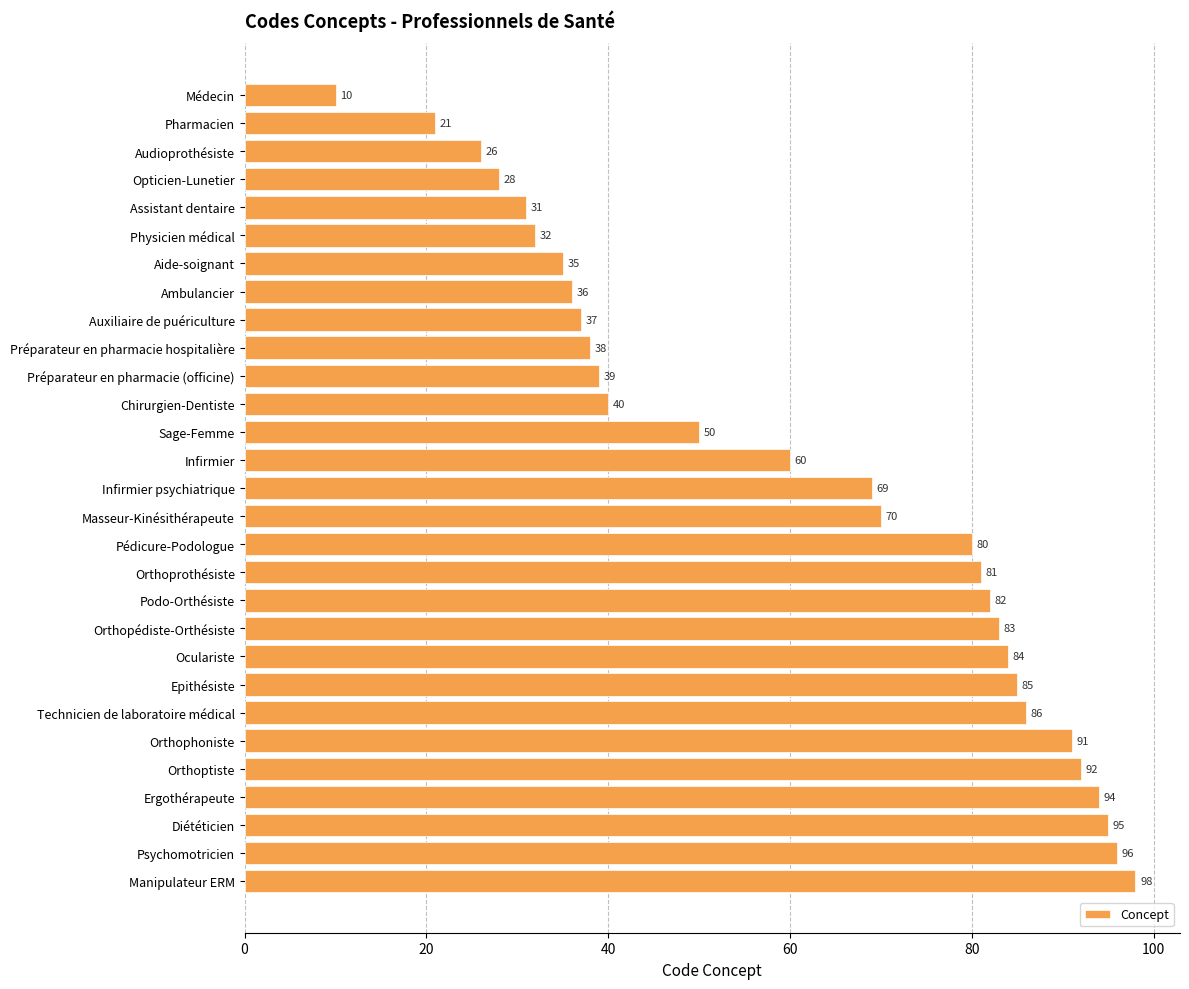

How many data points are less than 69?

14